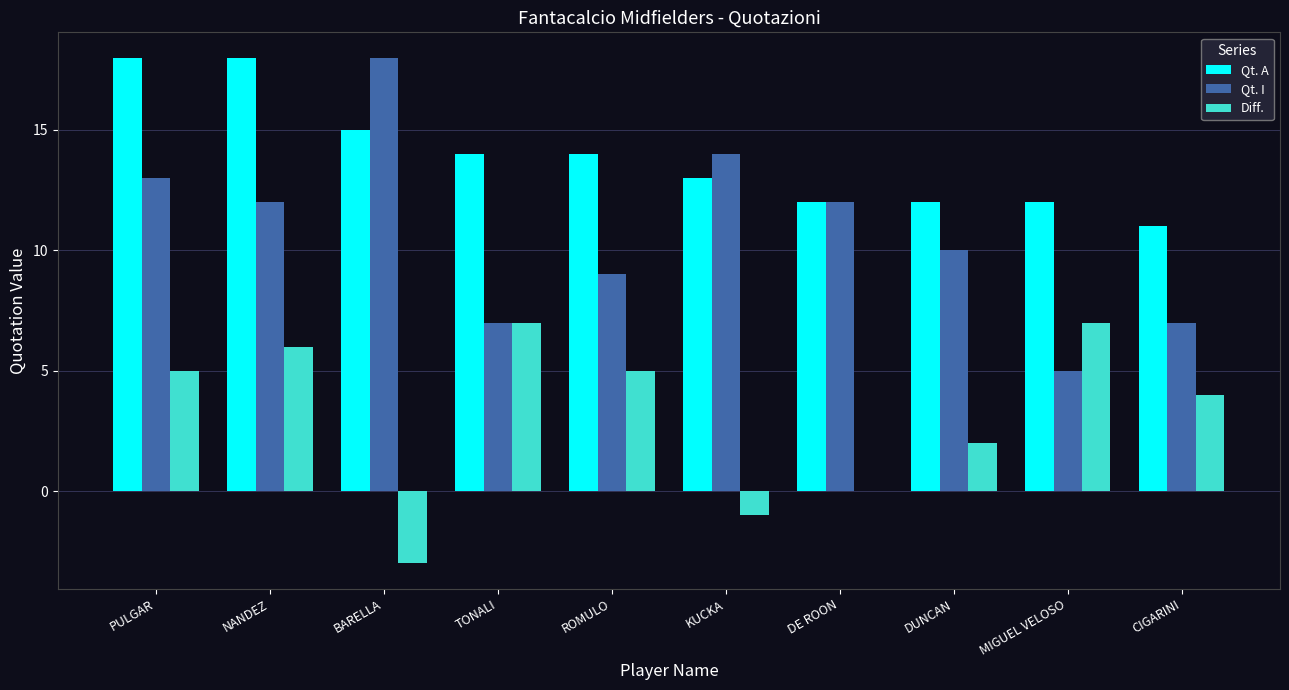

What are all the series names shown in the legend?

Qt. A, Qt. I, Diff.